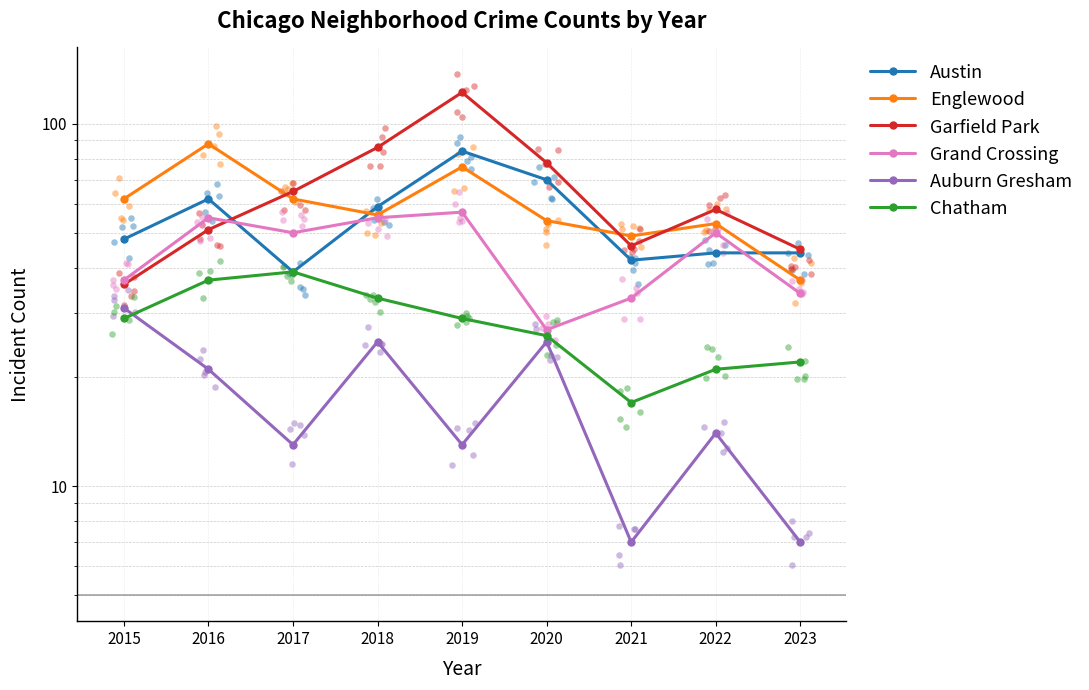

Which series contains the lowest Y value?

Auburn Gresham